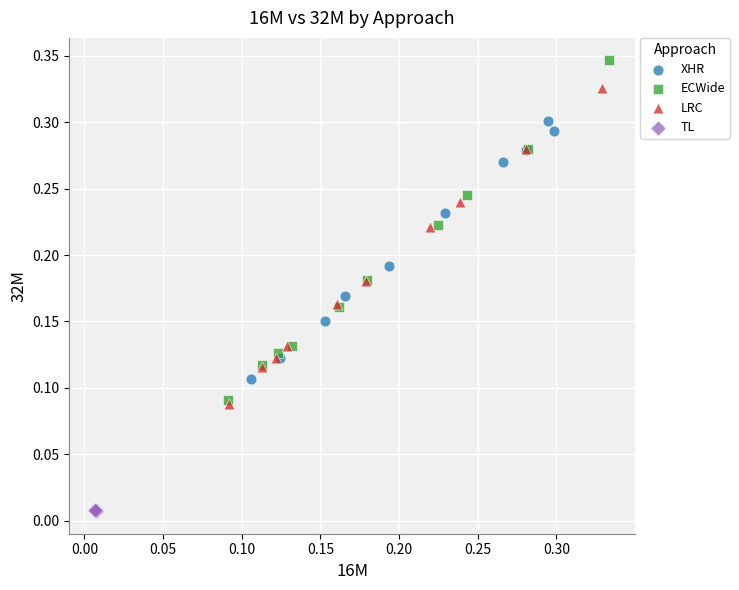

What are all the series names shown in the legend?

XHR, ECWide, LRC, TL